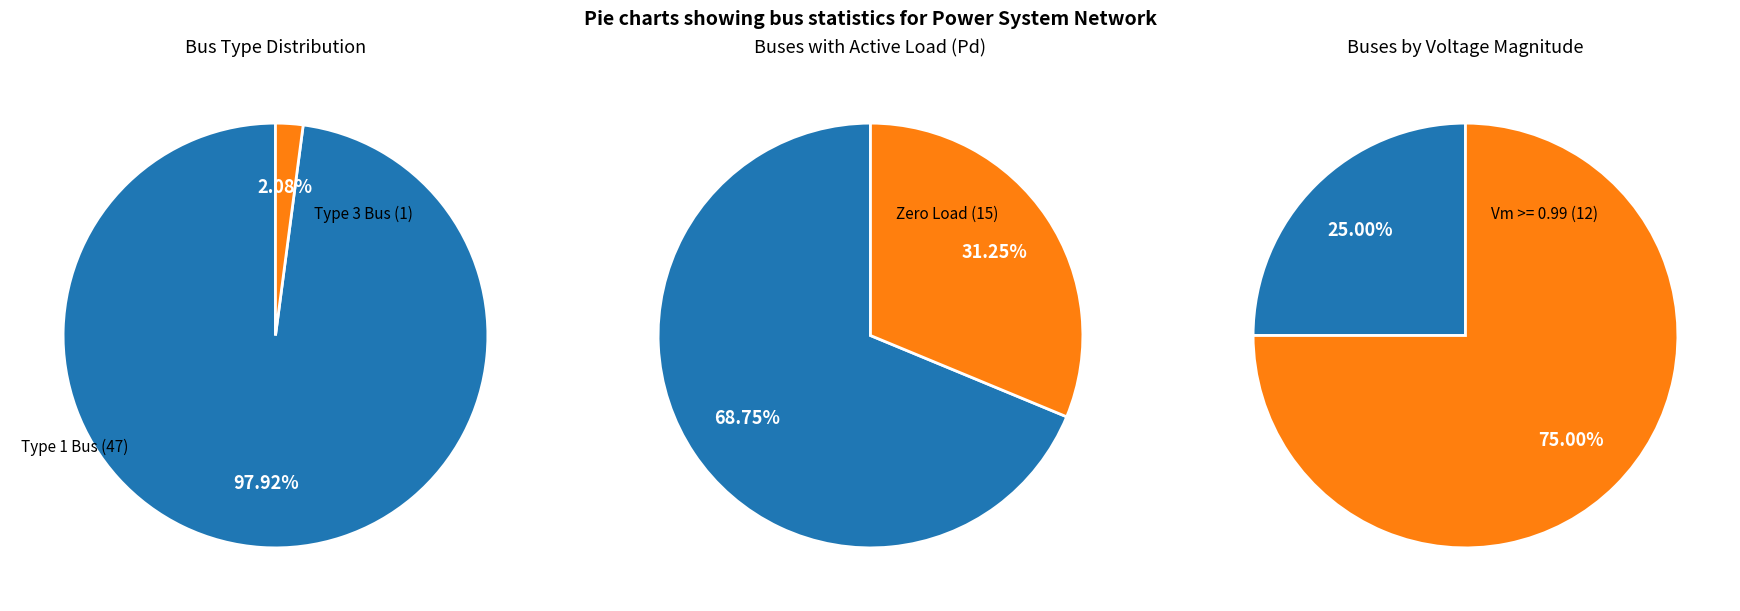

Does BUS_TYPE_1 represent more than half of the total?

Yes